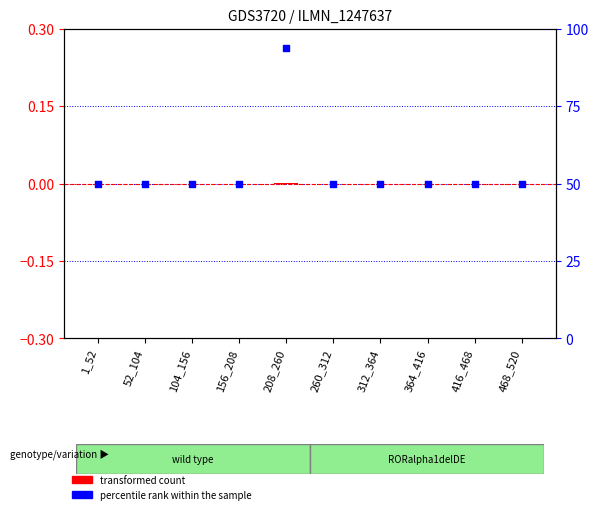

Which series has the largest total across all categories?

percentile rank within the sample